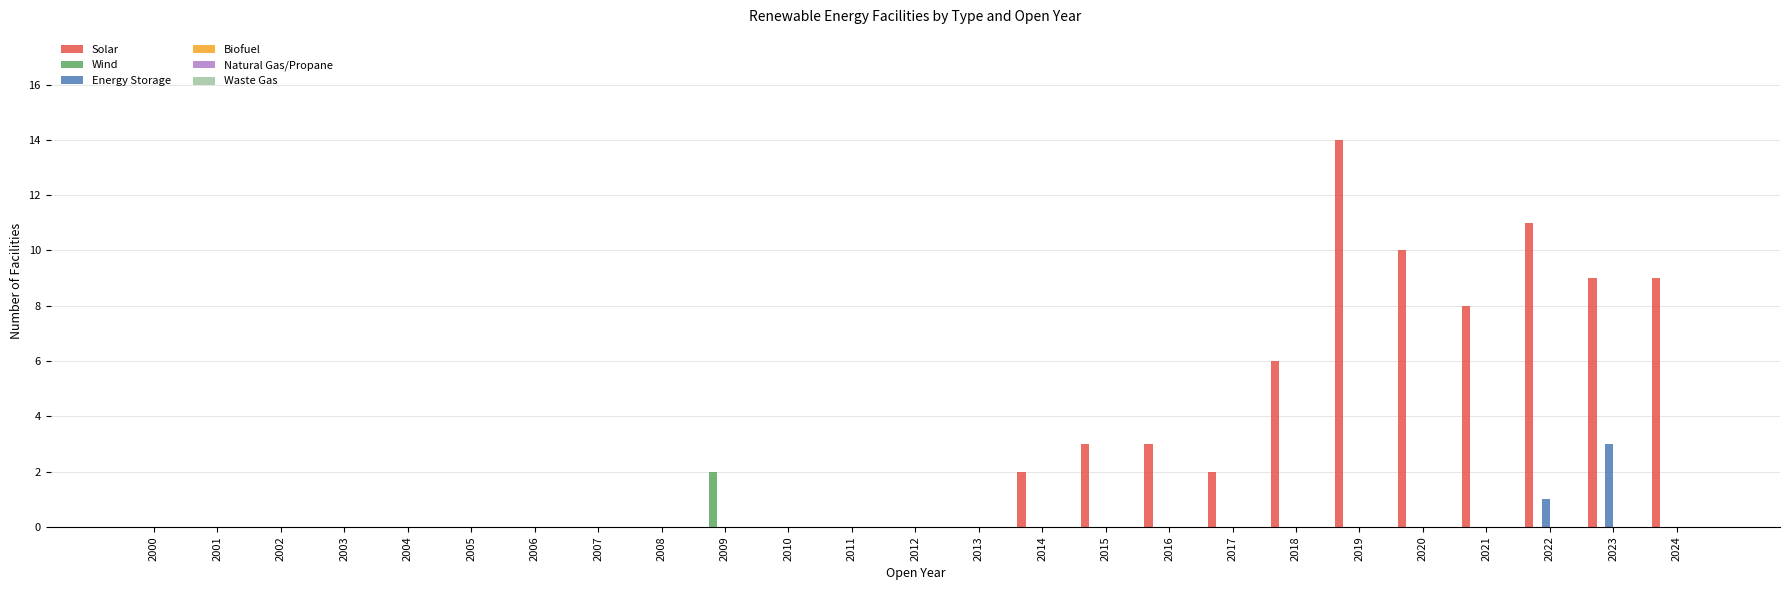

Which series has the largest total across all categories?

Solar